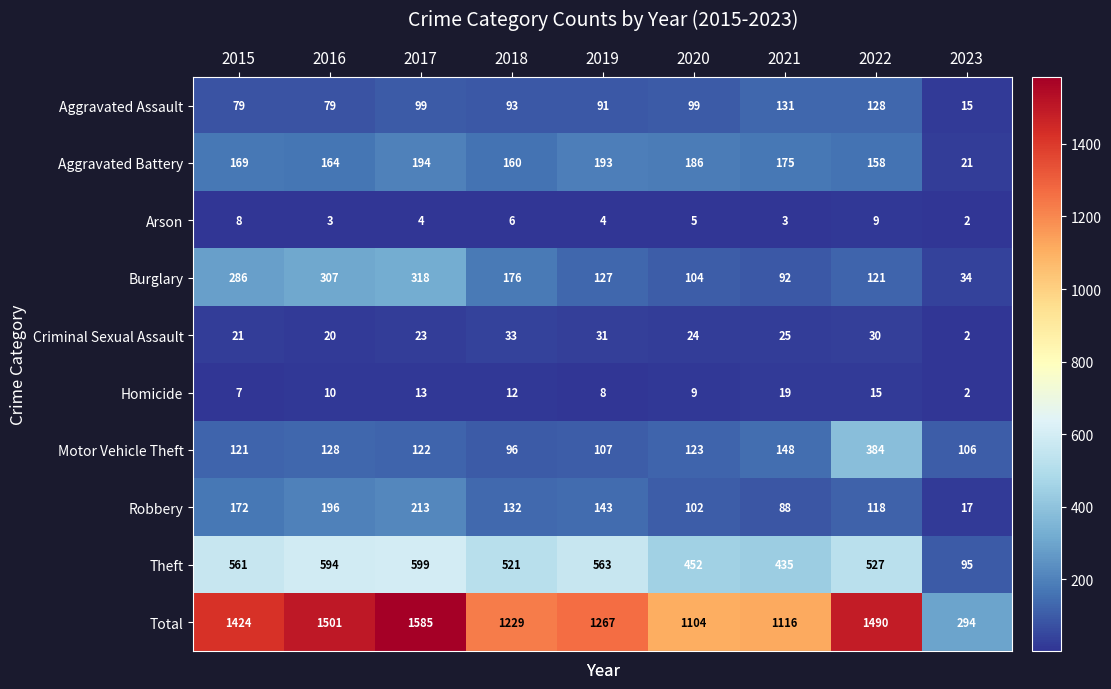

True or false: Aggravated Assault has a value of 79 at 2016.

True